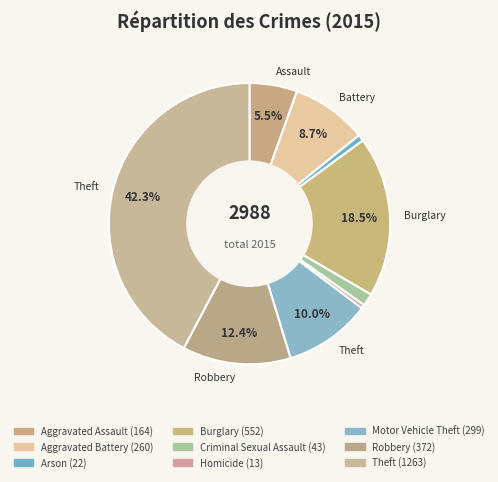

To the nearest percent, what is the difference between the Robbery and Homicide slice percentages?

12%